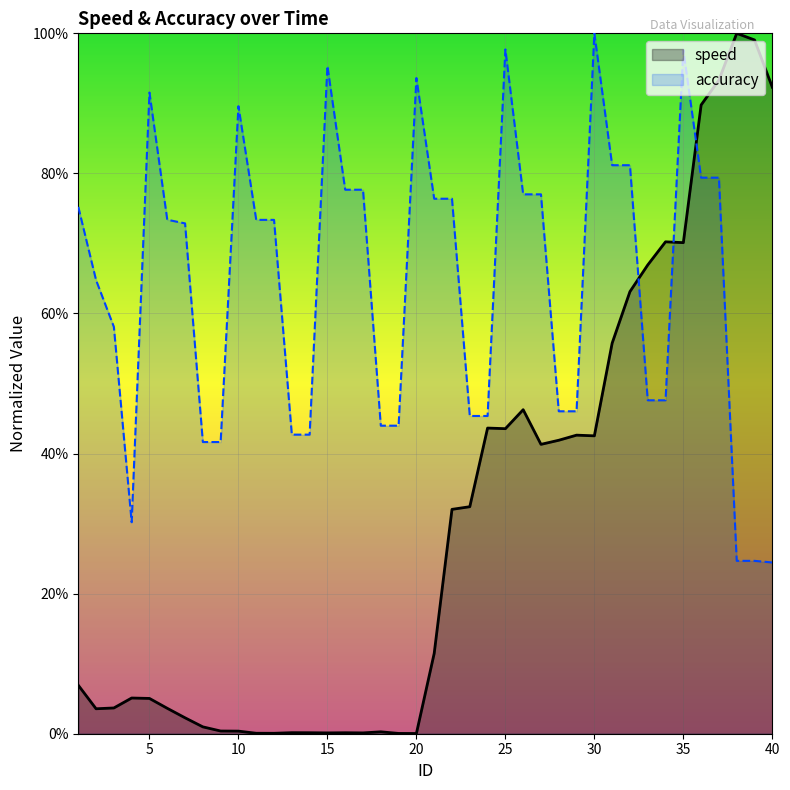

True or false: accuracy has a value of 0.4 at 18.

True